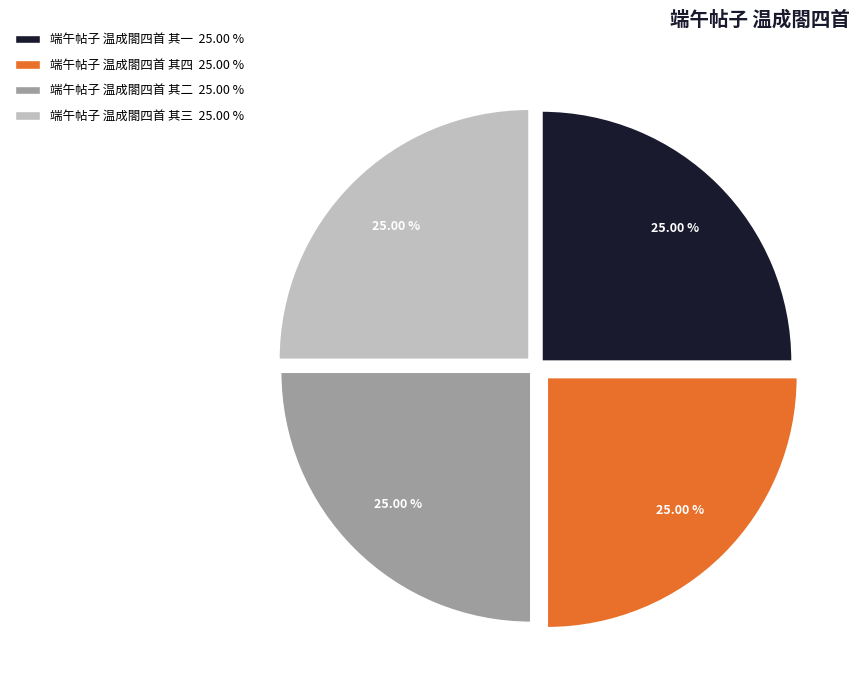

Does 端午帖子 温成閤四首 其二 represent more than half of the total?

No